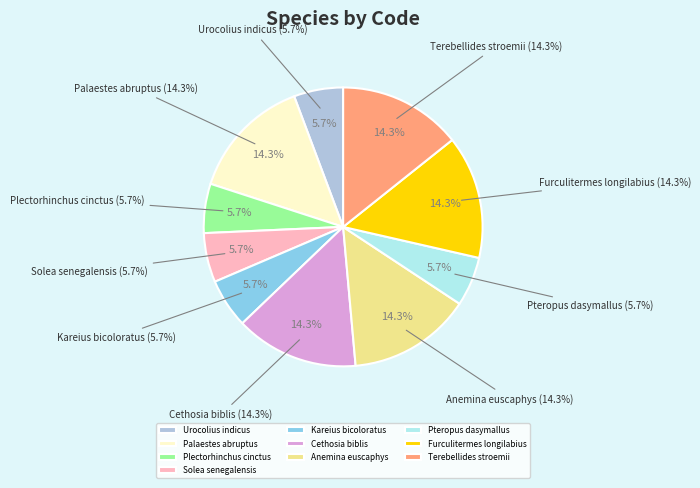

Between Anemina euscaphys and Cethosia biblis, which is larger?

Anemina euscaphys